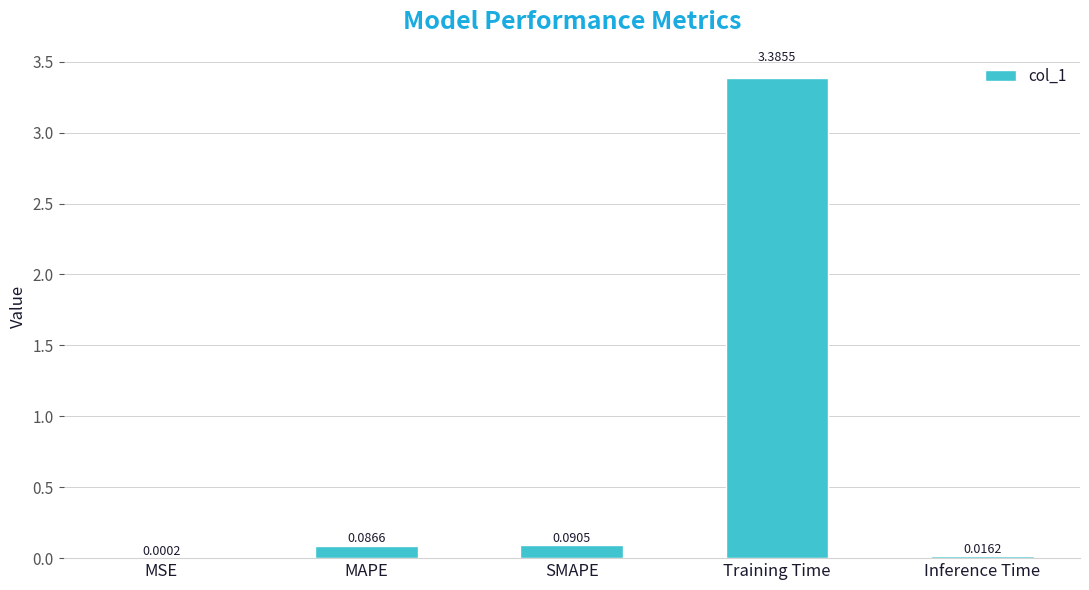

Are the bars horizontal?

No